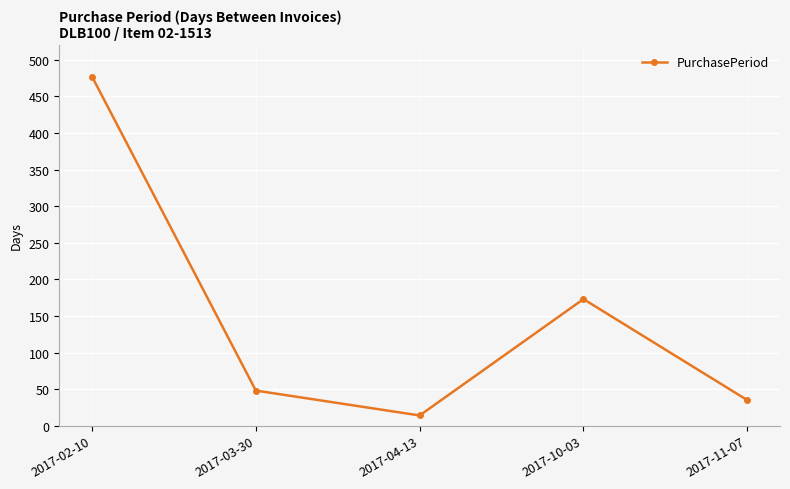

Reading left to right, list all the values displayed in this chart.

2017-02-10=477	2017-03-30=48	2017-04-13=14	2017-10-03=173	2017-11-07=35